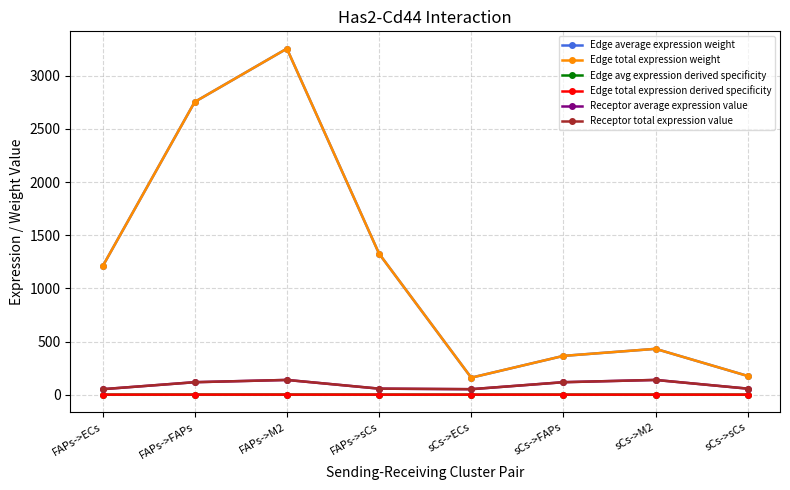

What position from the right is sCs->ECs?

4